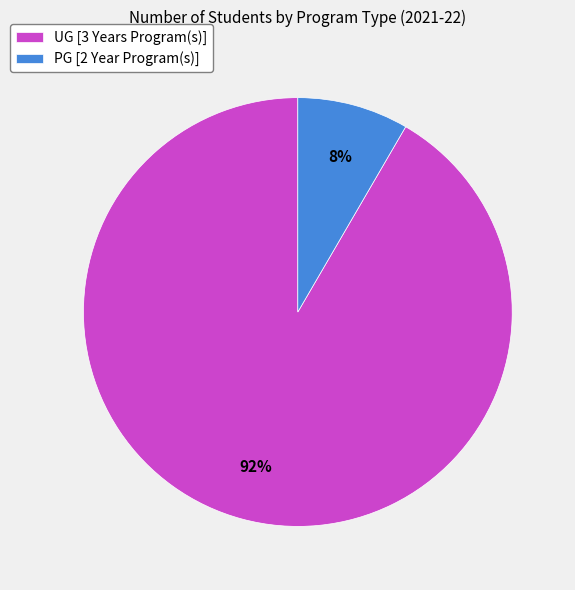

Between UG [3 Years Program(s)] and PG [2 Year Program(s)], which is larger?

UG [3 Years Program(s)]